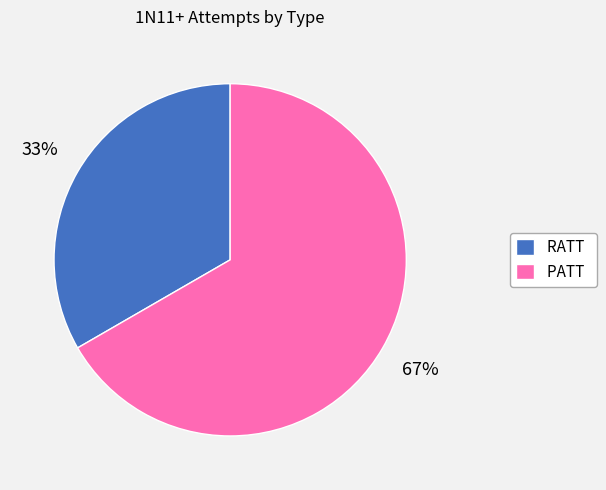

Rank the categories by value from lowest to highest.

RATT, PATT